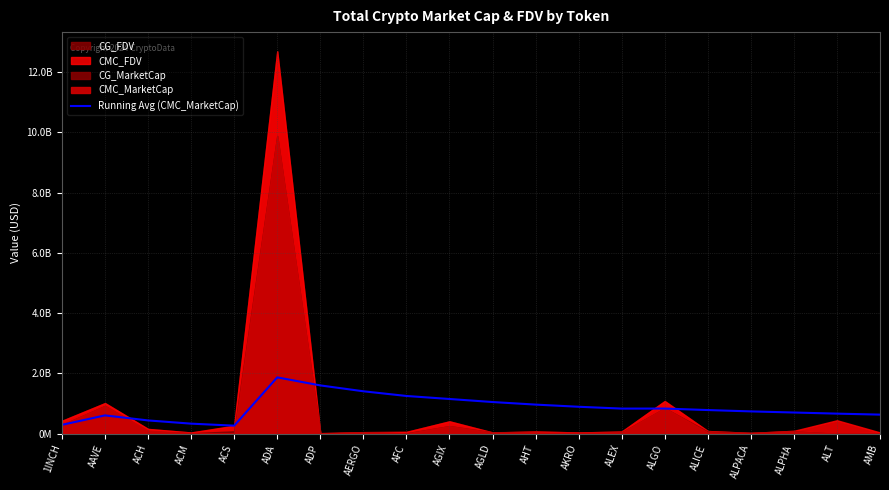

The chart shows a value of 1869369541.4 at ADA. True or false?

True